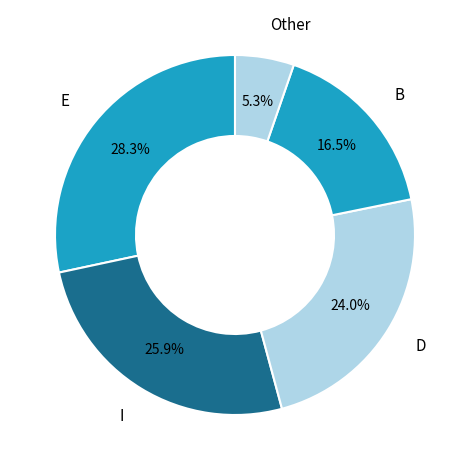

Does D account for over 50% of the chart?

No